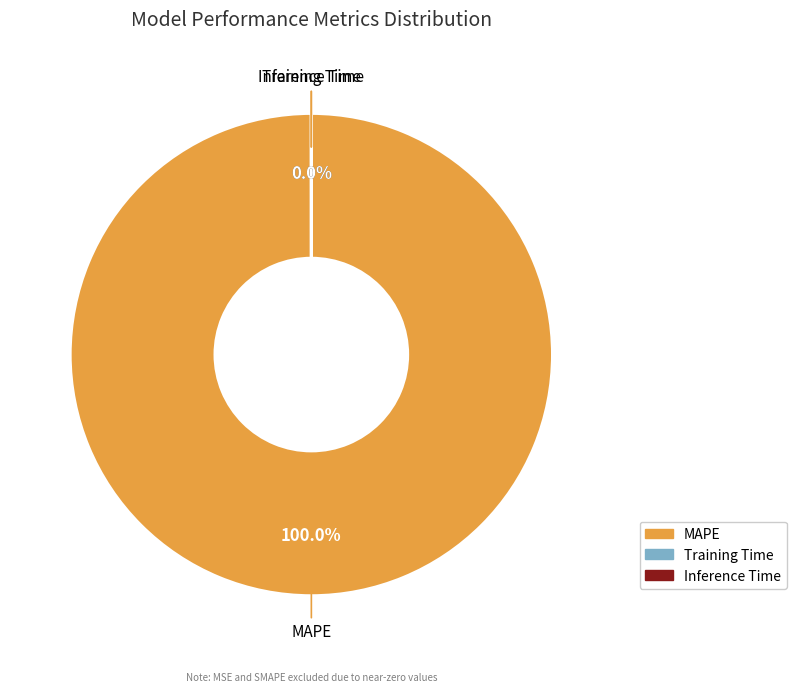

What is the change in value from MAPE to Training Time?

-154.1